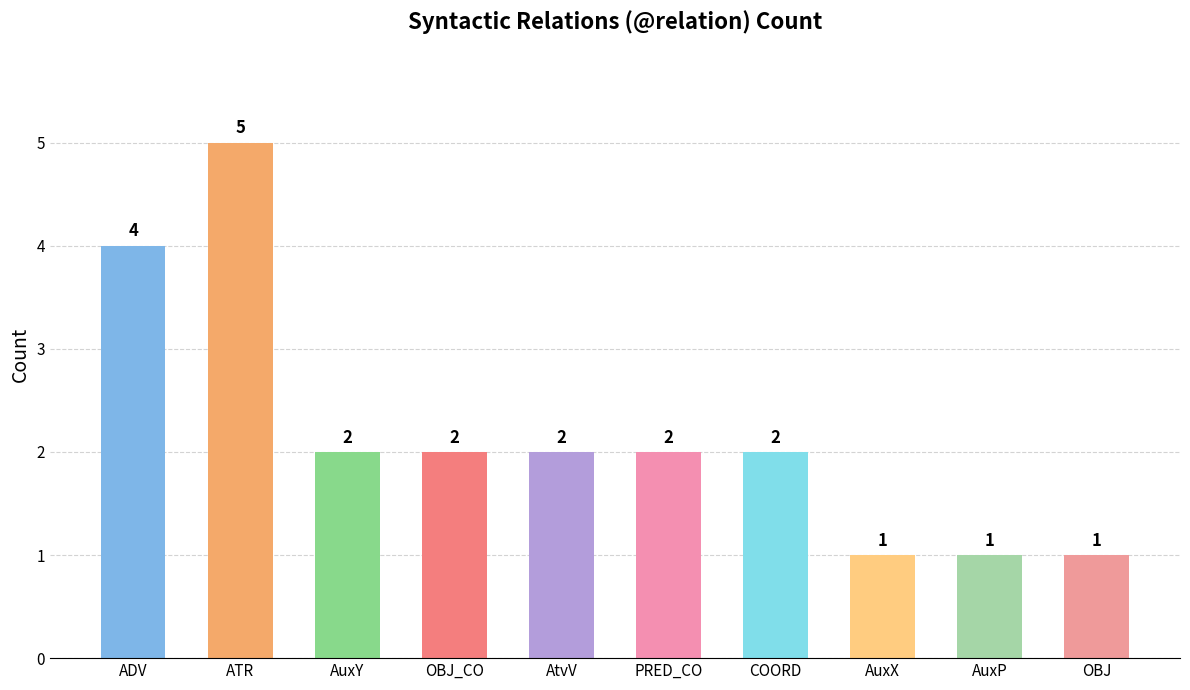

Reading right to left, what are all the values shown in this chart?

1	1	1	2	2	2	2	2	5	4